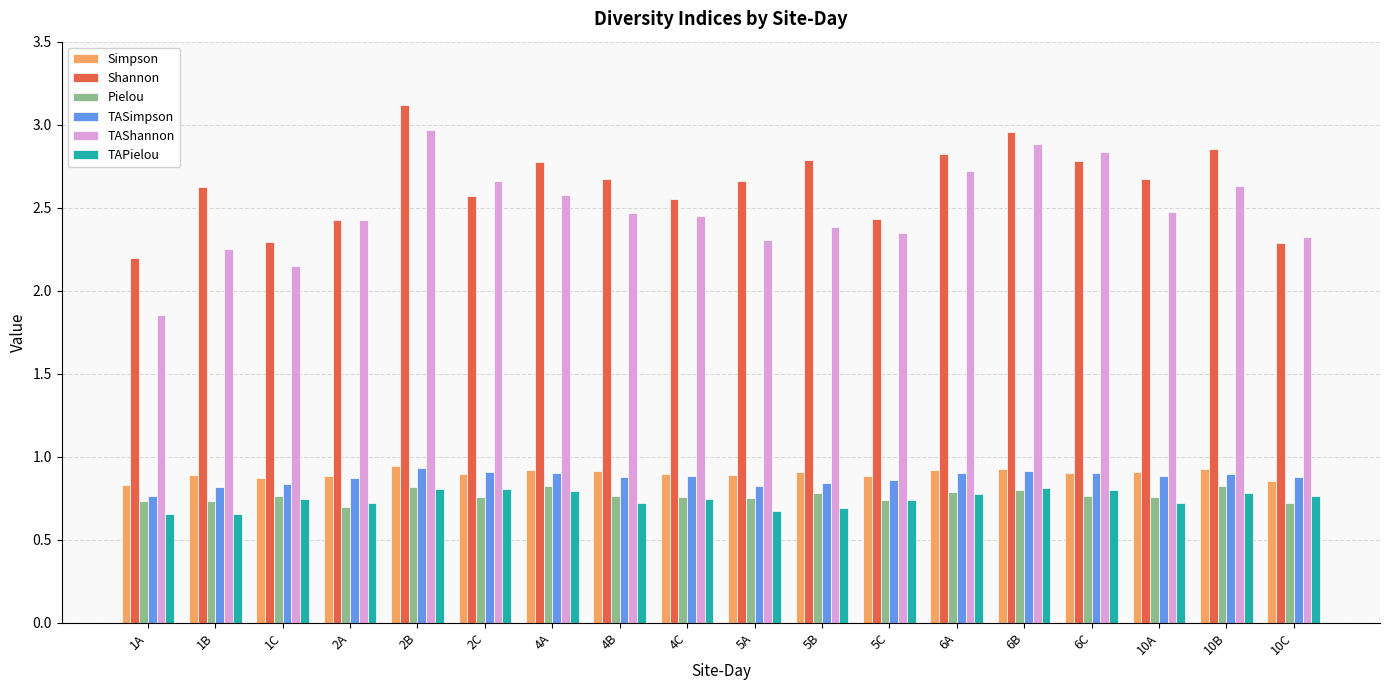

Count the Simpson values in the range 0 to 1.

18